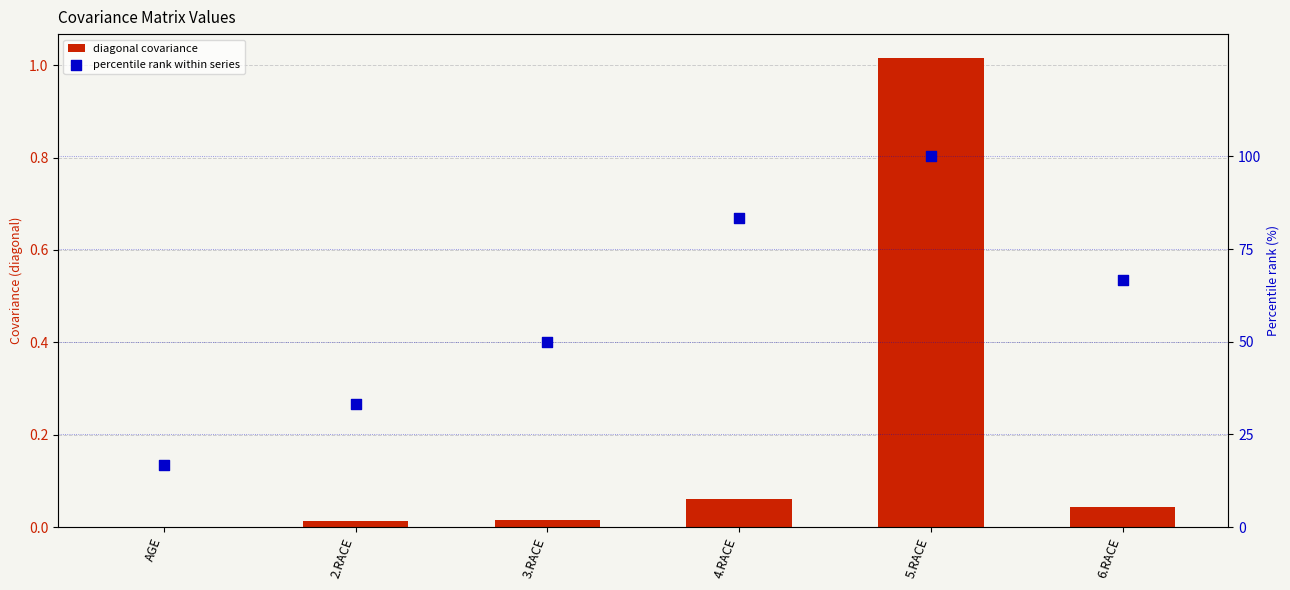

At which category is the sum across all series the highest?

5.RACE